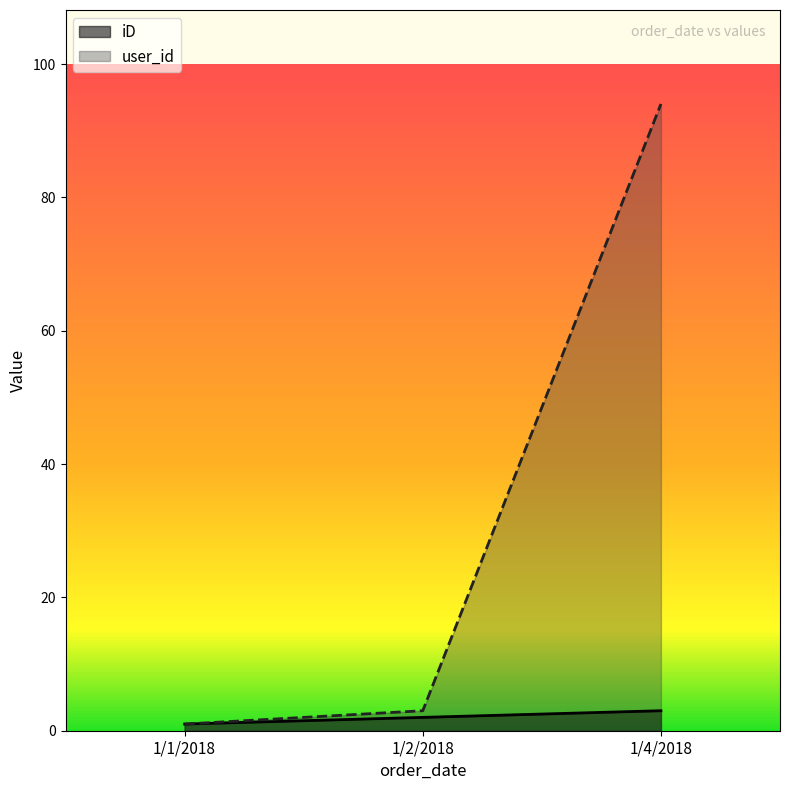

Where does the iD series first go above 2?

1/4/2018